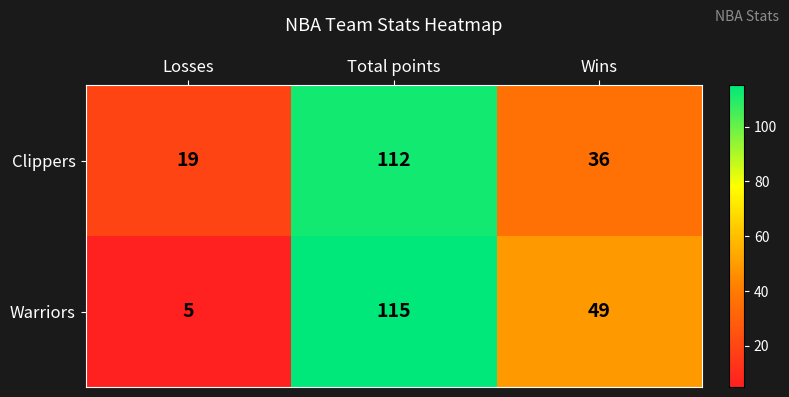

What is the sum of the Clippers values at Wins and Total points?

148